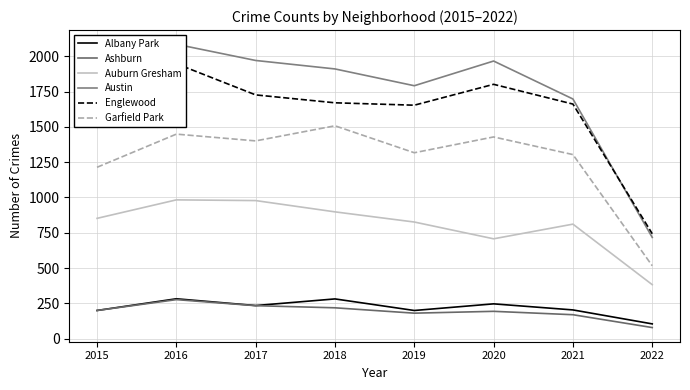

How many data points in Englewood are less than 1671?

4